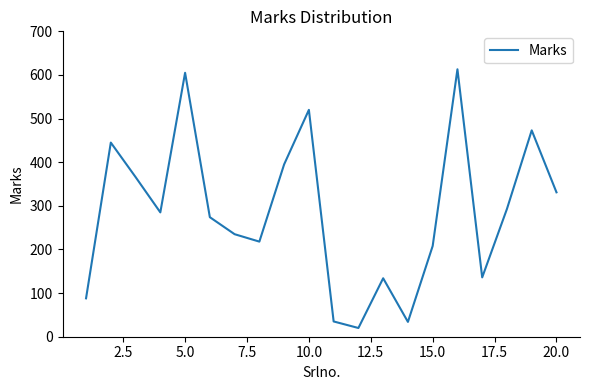

What is the smallest value displayed?

20